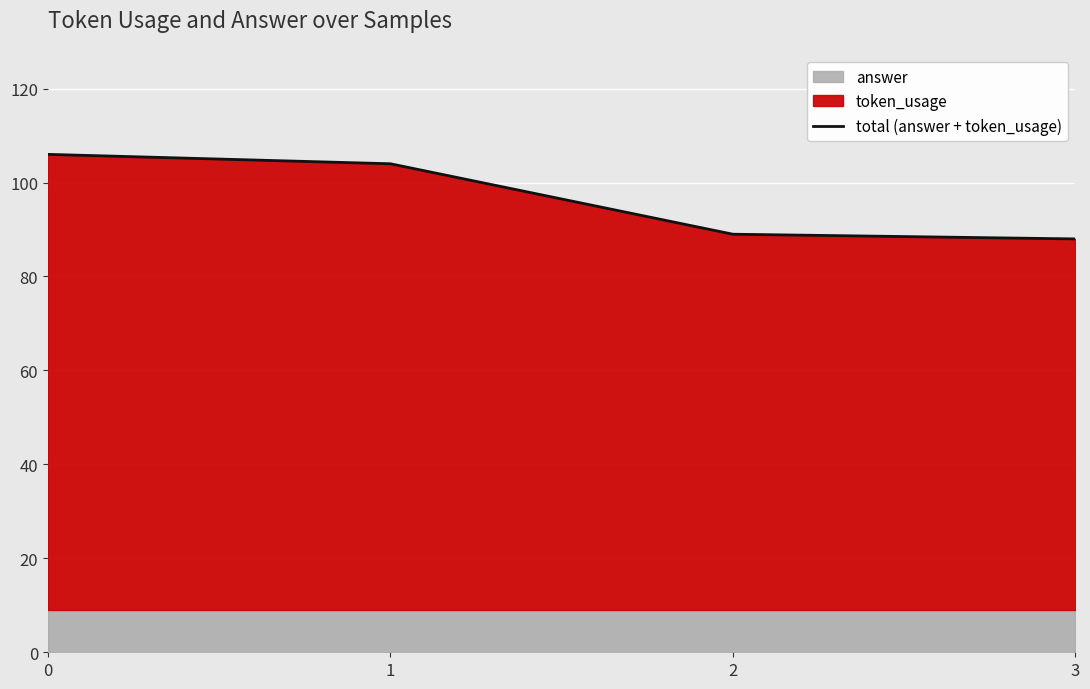

The chart shows a value of 104 at 1. True or false?

True